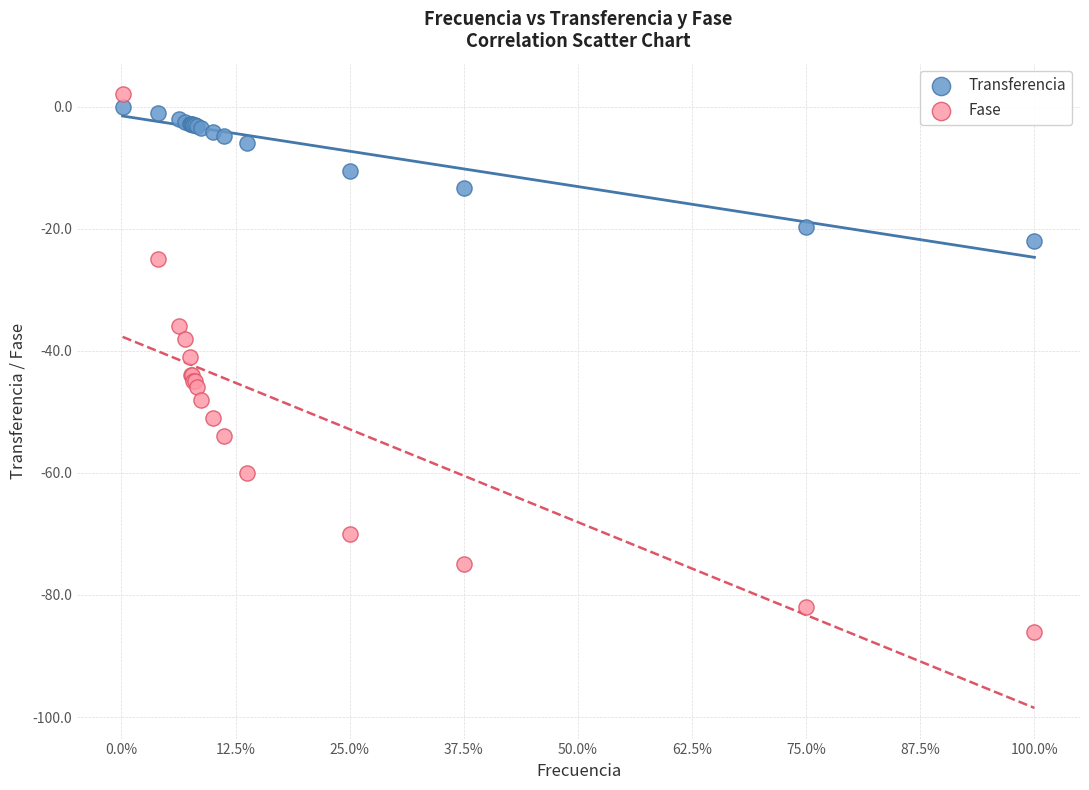

What is the X range (max minus min) for the scatter plot?

799000.0